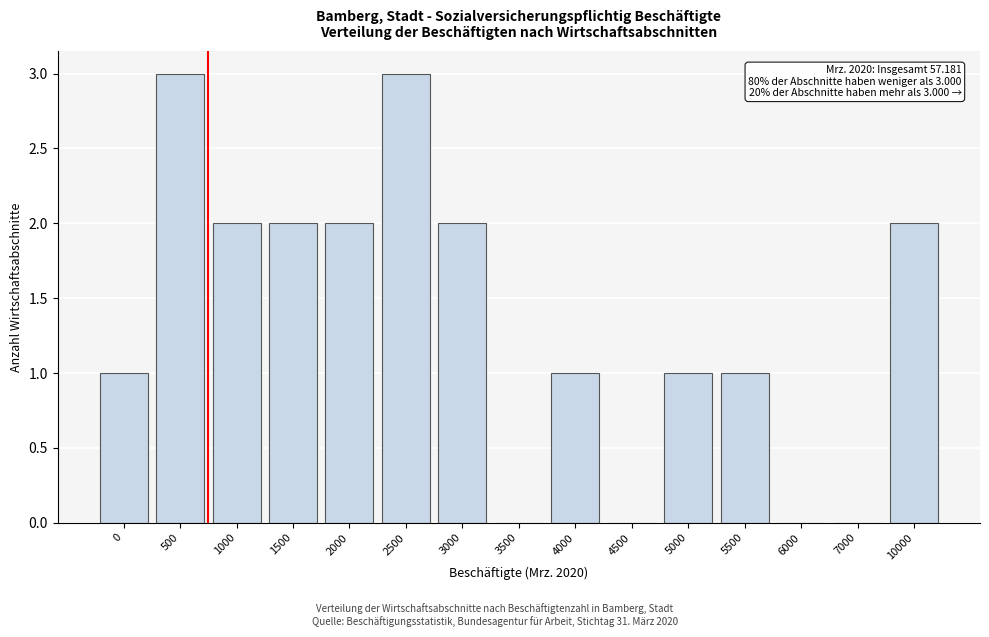

Reading right to left, what are all the values shown in this chart?

10000=2	7000=0	6000=0	5500=1	5000=1	4500=0	4000=1	3500=0	3000=2	2500=3	2000=2	1500=2	1000=2	500=3	0=1